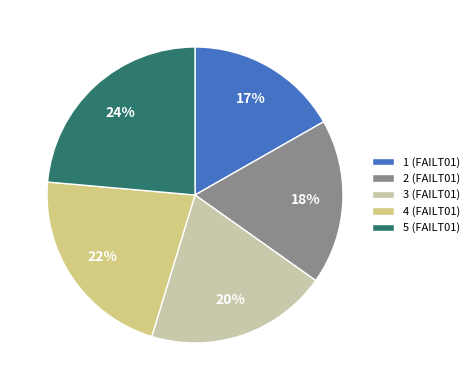

Does any single category account for the majority?

No